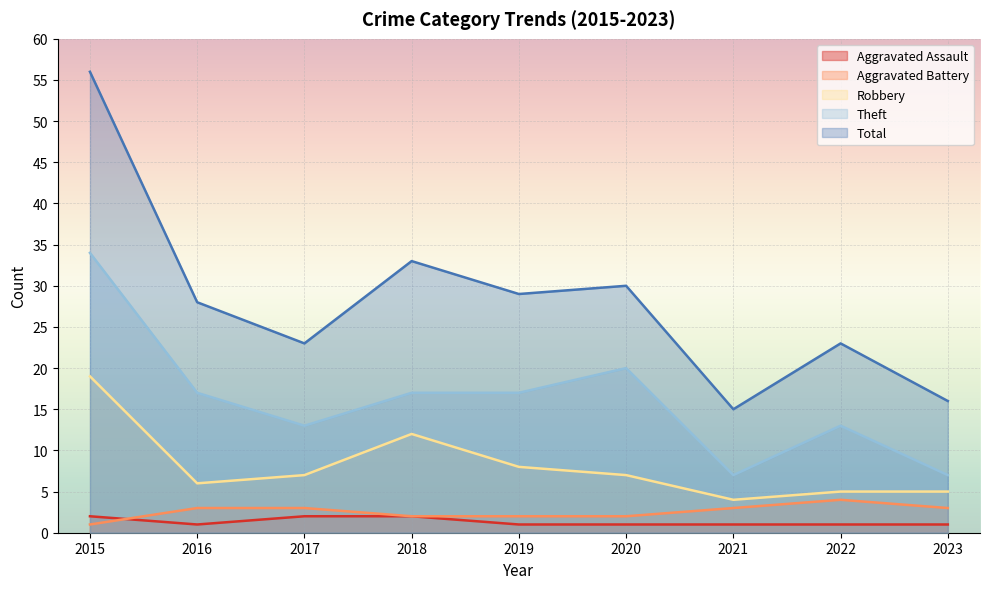

Reading left to right, transcribe all the data shown in this chart.

Aggravated Assault: 2	1	2	2	1	1	1	1	1
Aggravated Battery: 1	3	3	2	2	2	3	4	3
Robbery: 19	6	7	12	8	7	4	5	5
Theft: 34	17	13	17	17	20	7	13	7
Total: 56	28	23	33	29	30	15	23	16